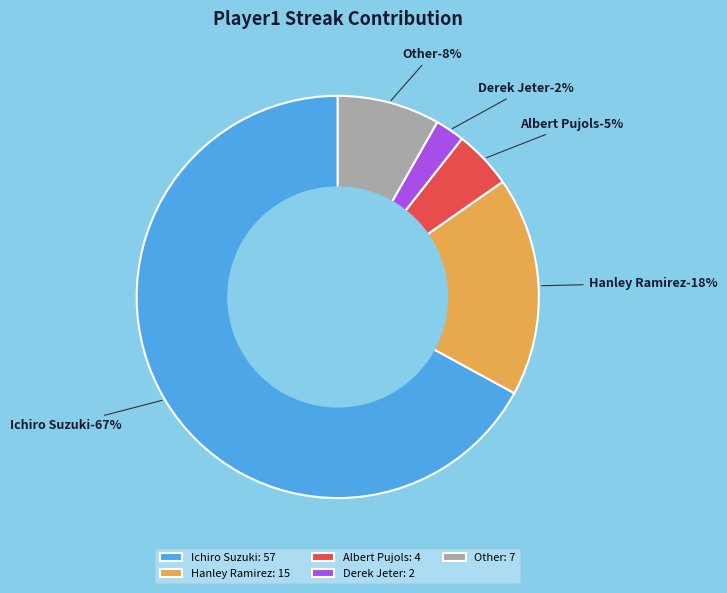

True or false: Other accounts for 8% of the total.

True